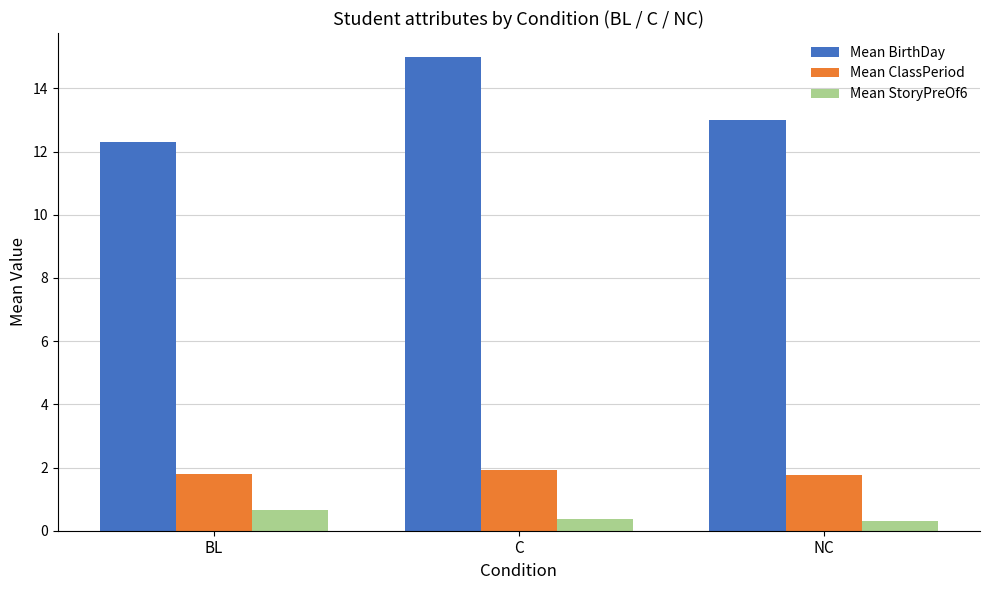

How many Mean StoryPreOf6 values are between 0 and 1?

3